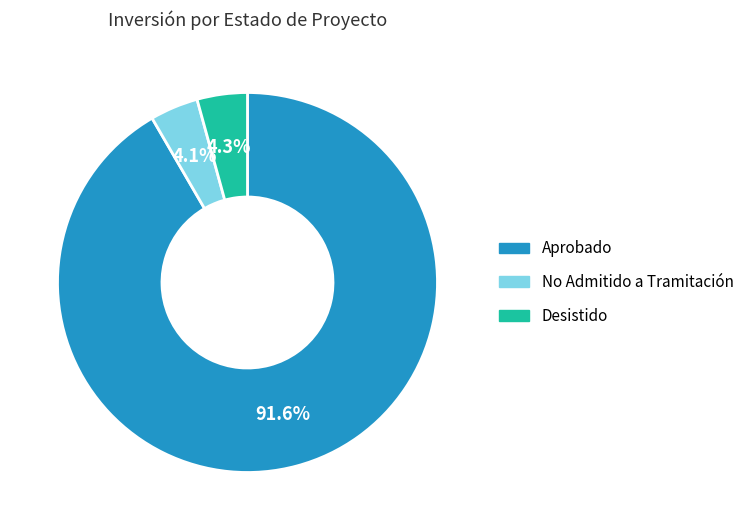

How many slices are in this pie chart?

3